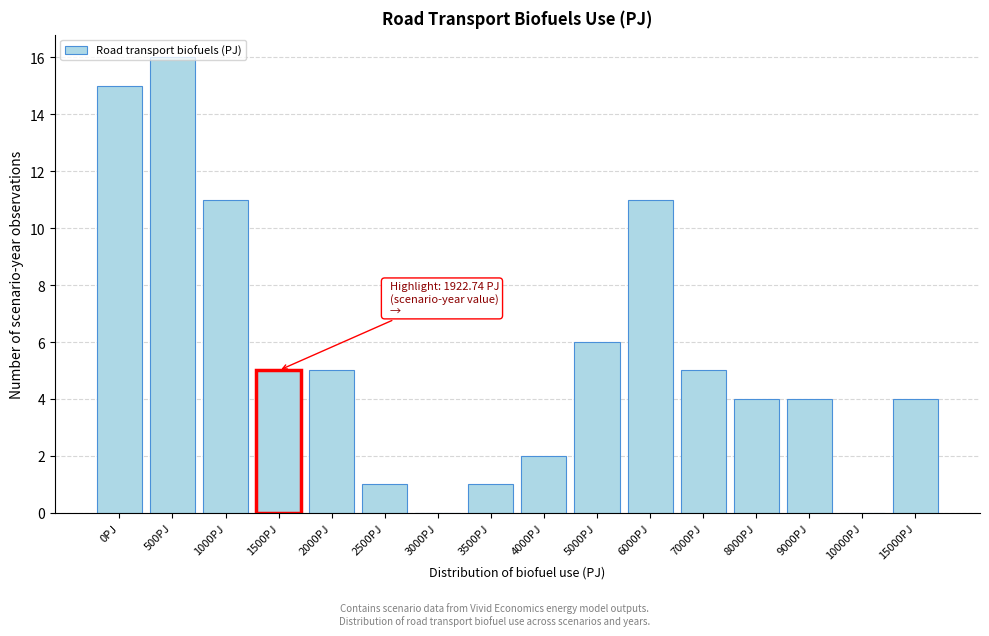

The value at 1000PJ is 11. True or false?

True